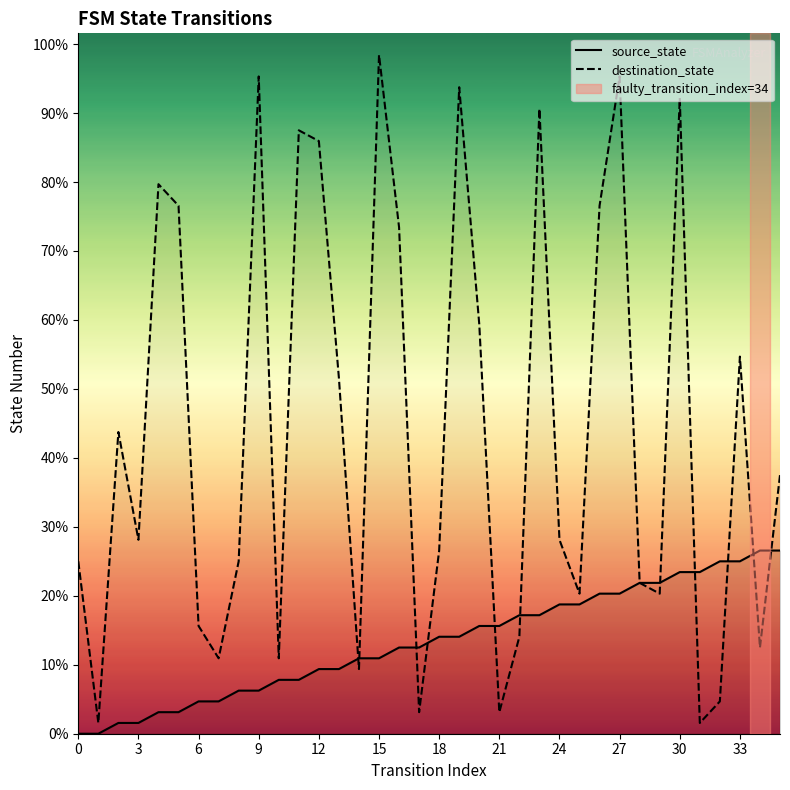

Reading right to left, transcribe all the data shown in this chart.

source_state: 17	17	16	16	15	15	14	14	13	13	12	12	11	11	10	10	9	9	8	8	7	7	6	6	5	5	4	4	3	3	2	2	1	1	0	0
destination_state: 24	8	35	3	1	59	13	14	61	49	13	18	58	9	2	38	60	17	2	47	63	6	33	55	56	7	61	16	7	10	49	51	18	28	1	16